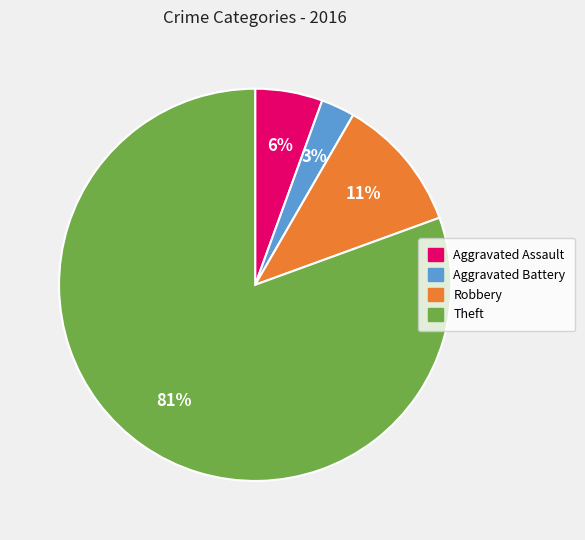

To the nearest percent, what is the difference between the Aggravated Assault and Aggravated Battery slice percentages?

3%